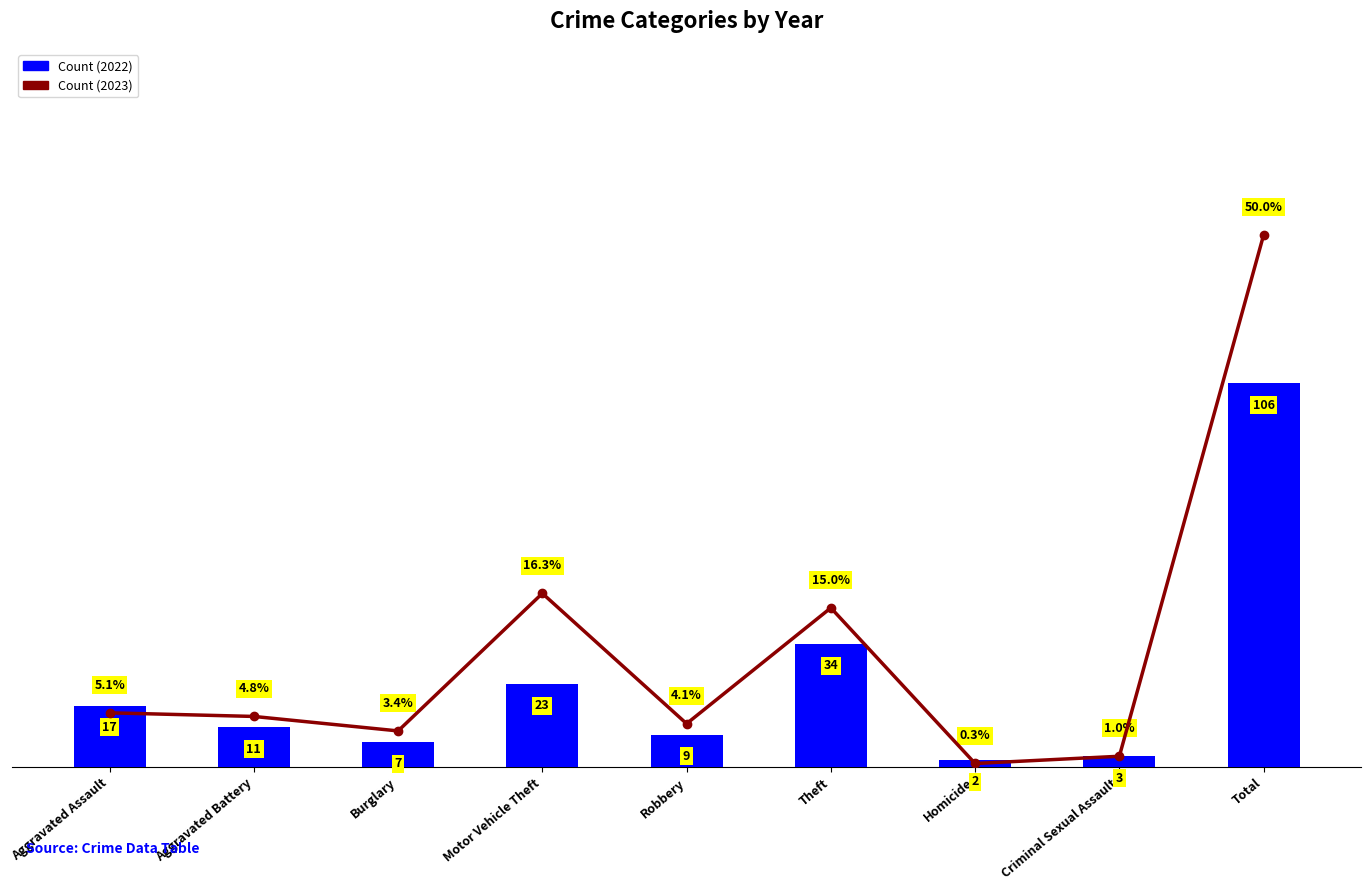

The 2023 series shows 1 at Criminal Sexual Assault. True or false?

False